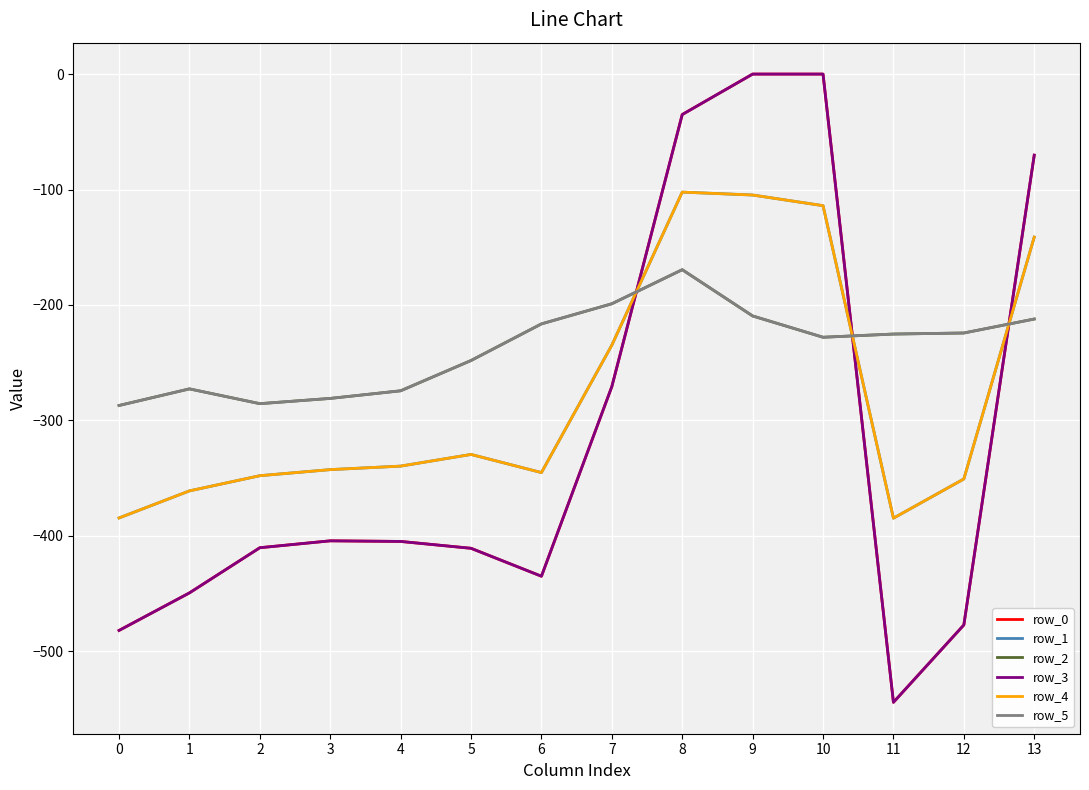

Which category has the highest value across all series?

9